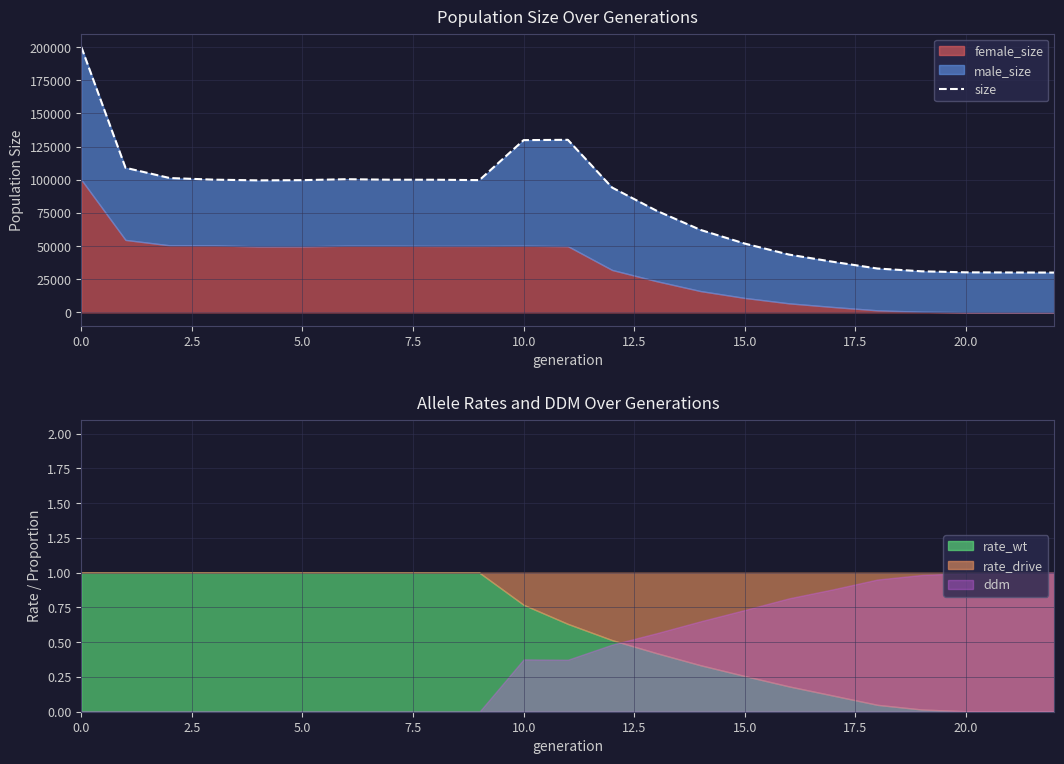

How many interior local valleys (lower than both neighbors) does the data have?

2